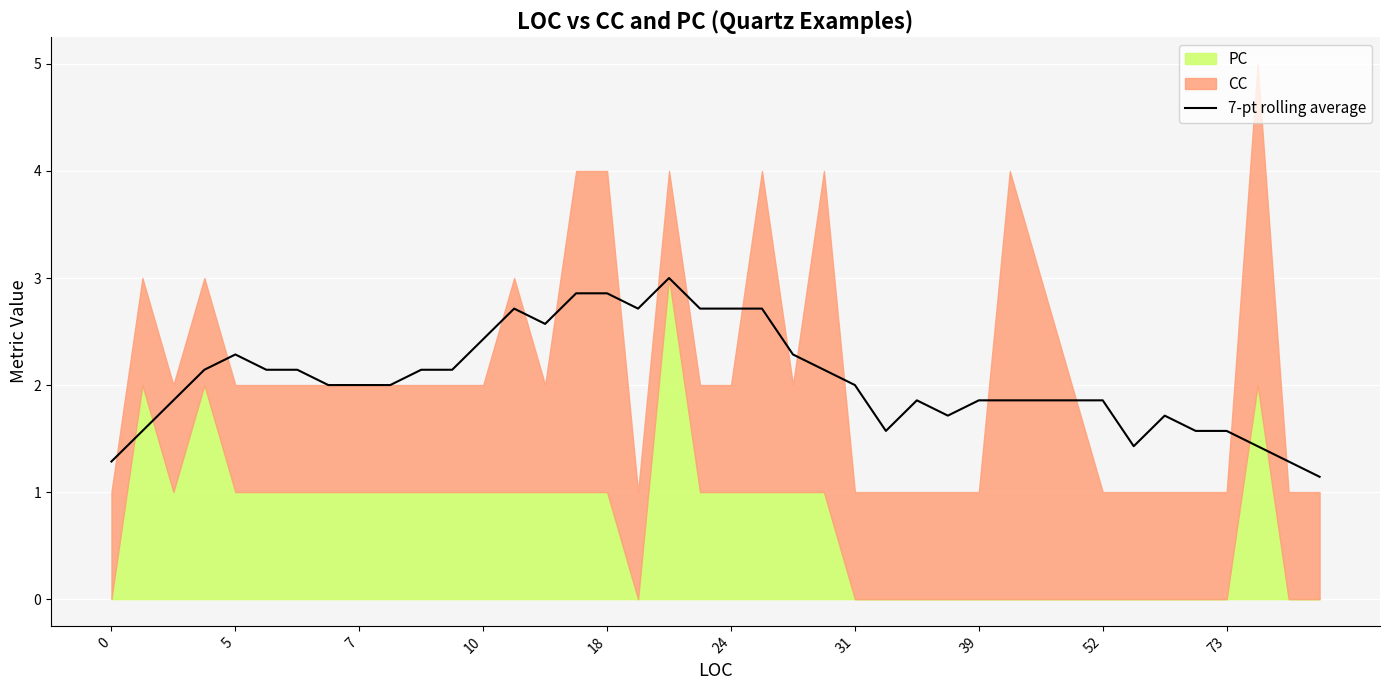

The value of 7-pt rolling average at 39 is 1.9. True or false?

True